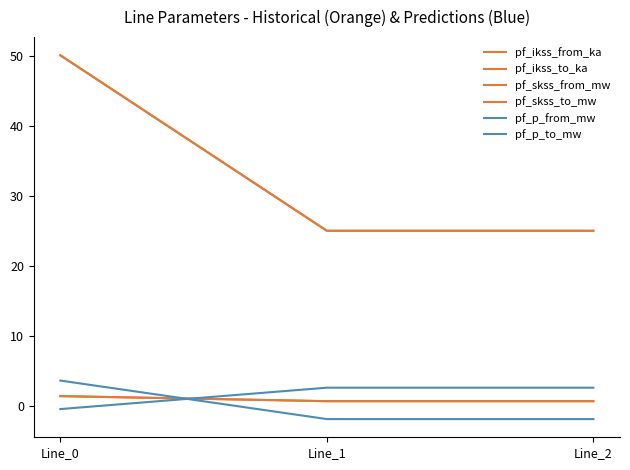

Does the chart have visible grid lines?

No